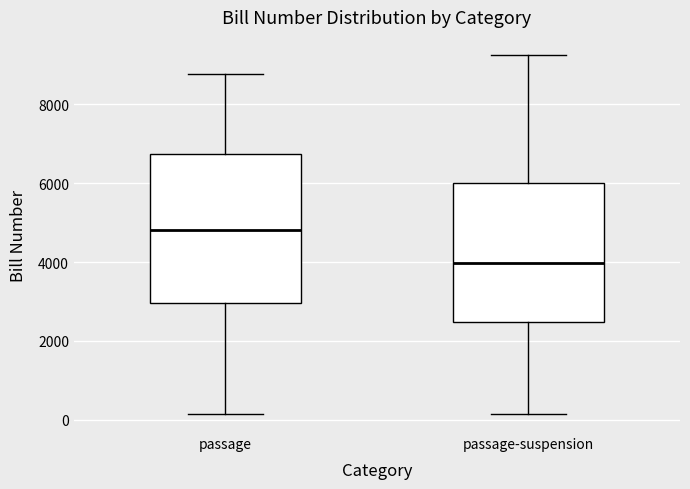

Reading left to right, transcribe this box plot: for each box, give where its median line is, the range the box spans, and where its two whiskers end, as read against the y-axis. The values are not printed on the chart, so give them approximately, as read against the axis.

passage: median 4800, box 3000 to 6800, whiskers 200 to 8800
passage-suspension: median 4000, box 2400 to 6000, whiskers 200 to 9200